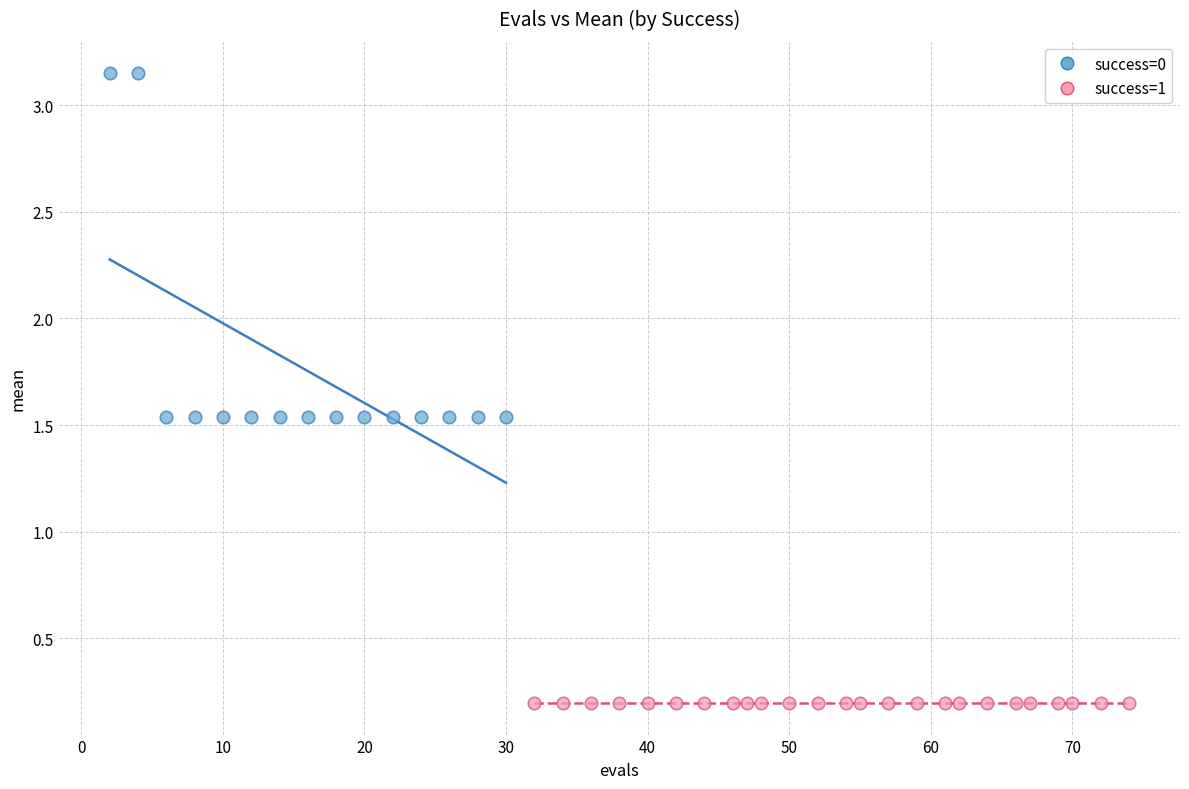

Which series reaches the maximum Y coordinate?

success=0